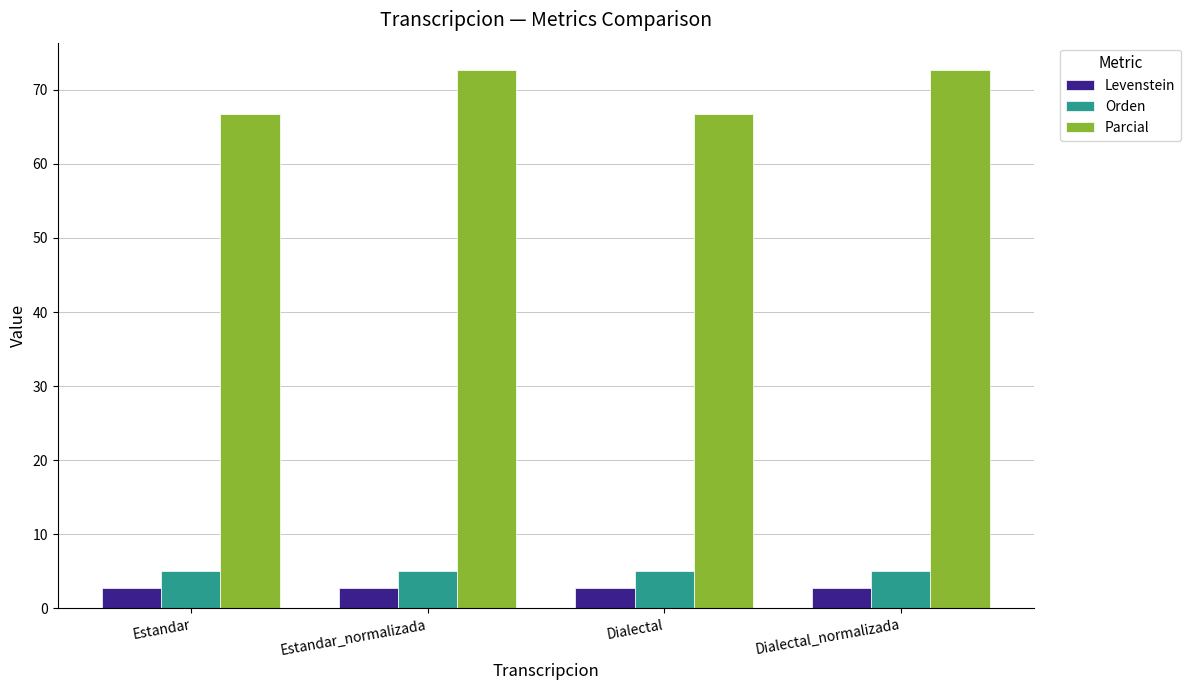

What position from the left is Dialectal?

3